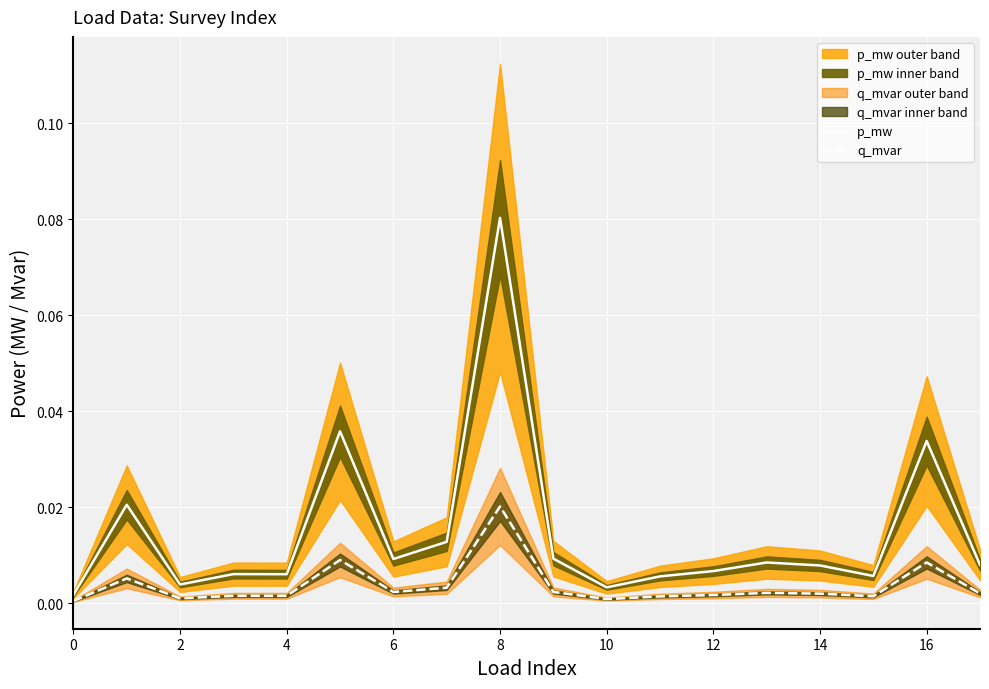

List the series in order of their overall mean, highest first.

p_mw, q_mvar